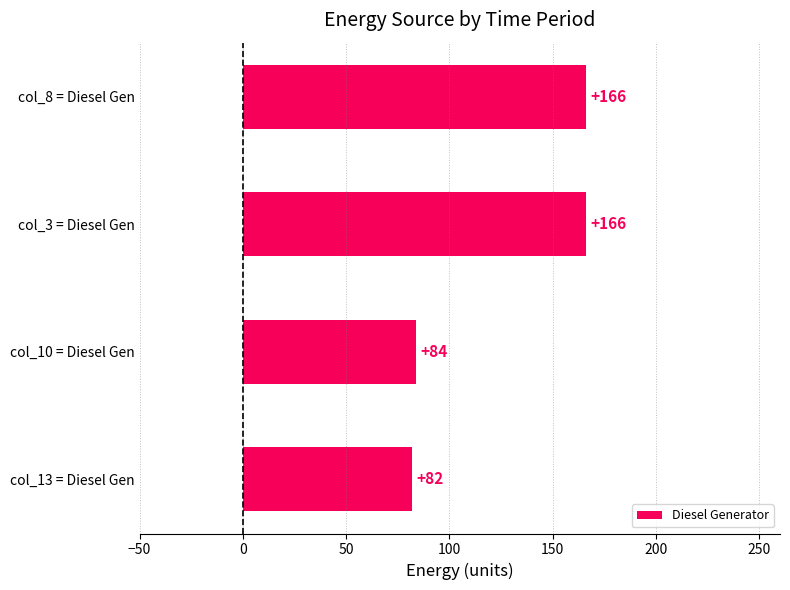

At which category does the chart reach its minimum across all series?

col_13 = Diesel Gen